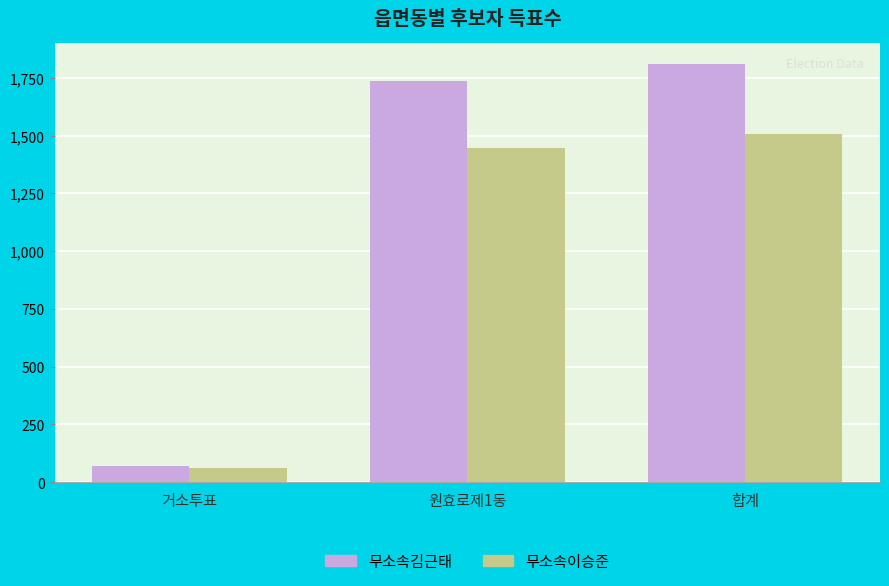

How many bars are there in each group?

2